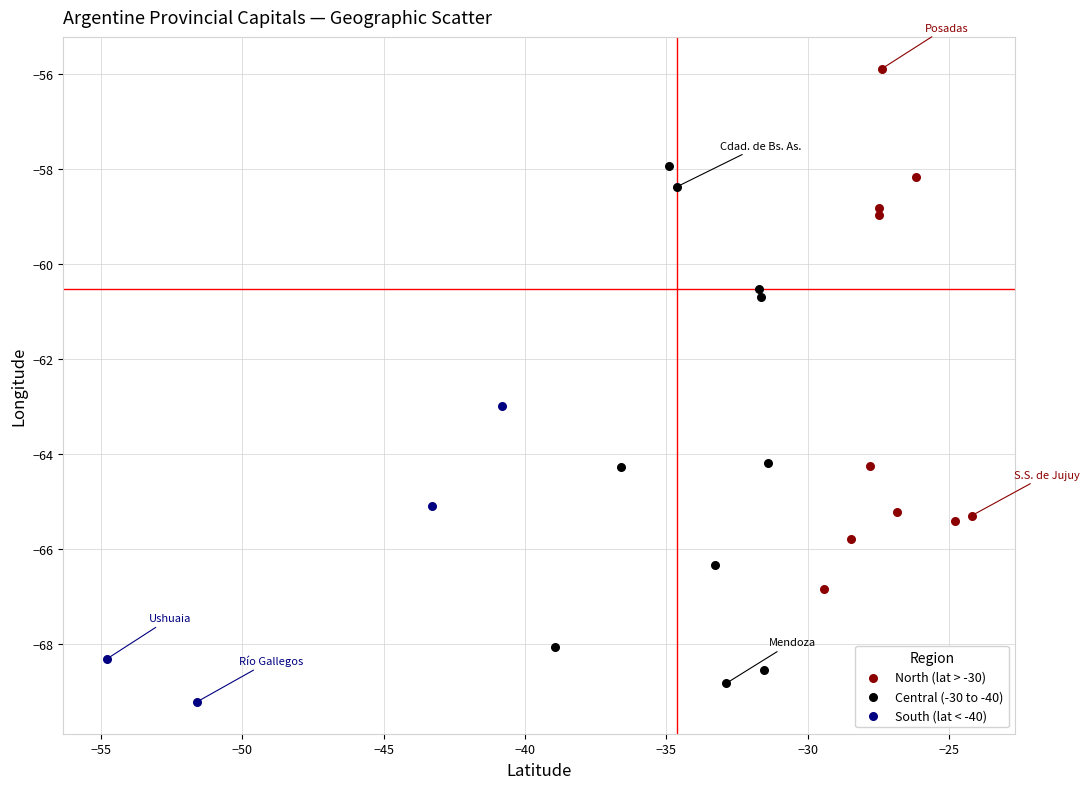

Which series contains the highest Y value?

North (lat > -30)